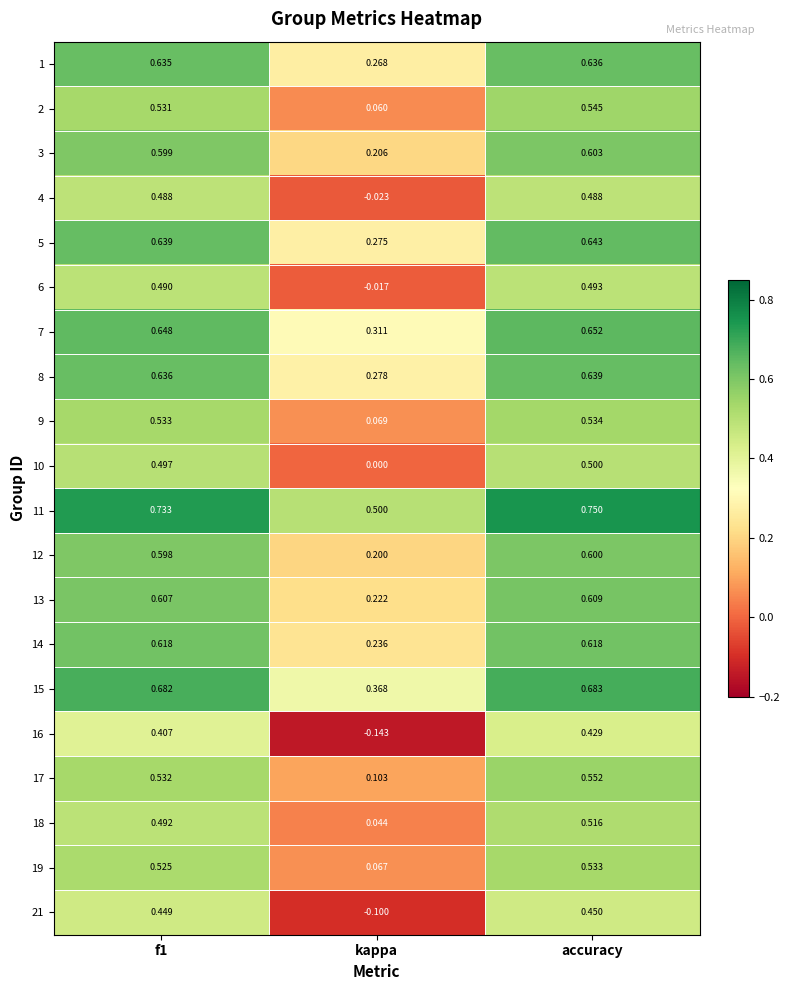

Where is 9 nearest to the value 0?

kappa